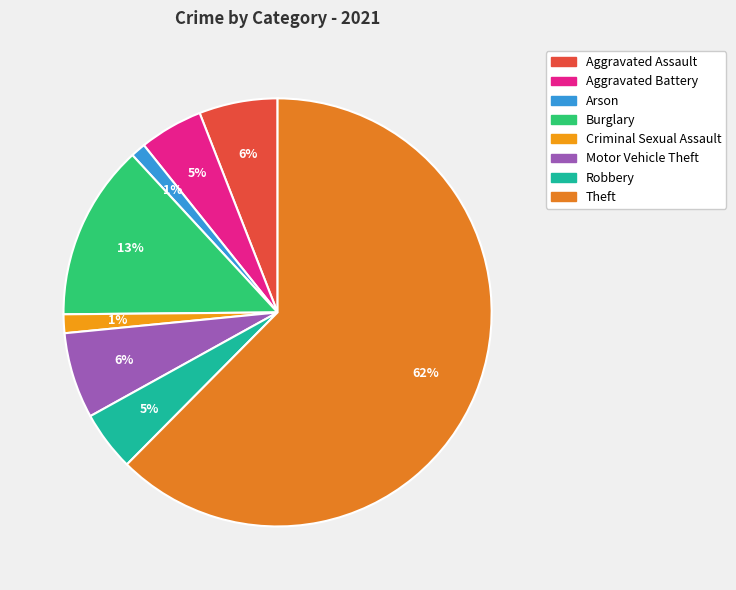

To the nearest percent, what portion does Theft represent?

62%